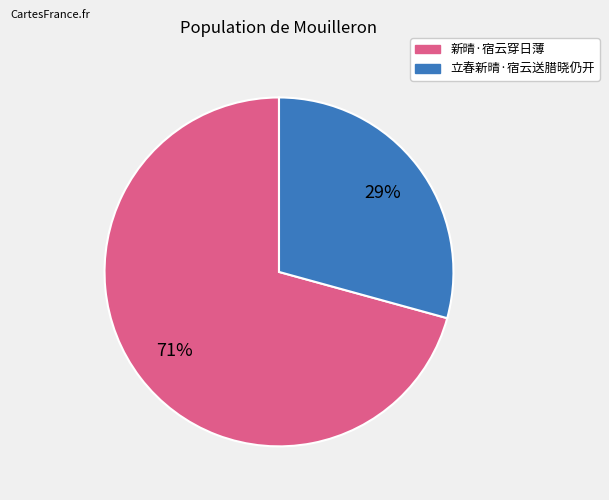

To the nearest percent, what is the average slice percentage?

50%